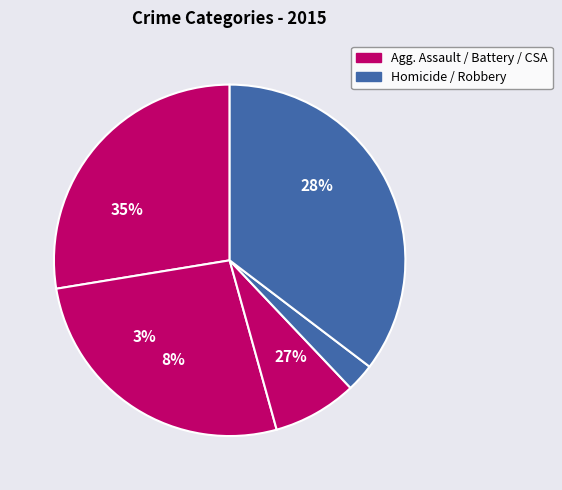

Does Homicide represent more than half of the total?

No